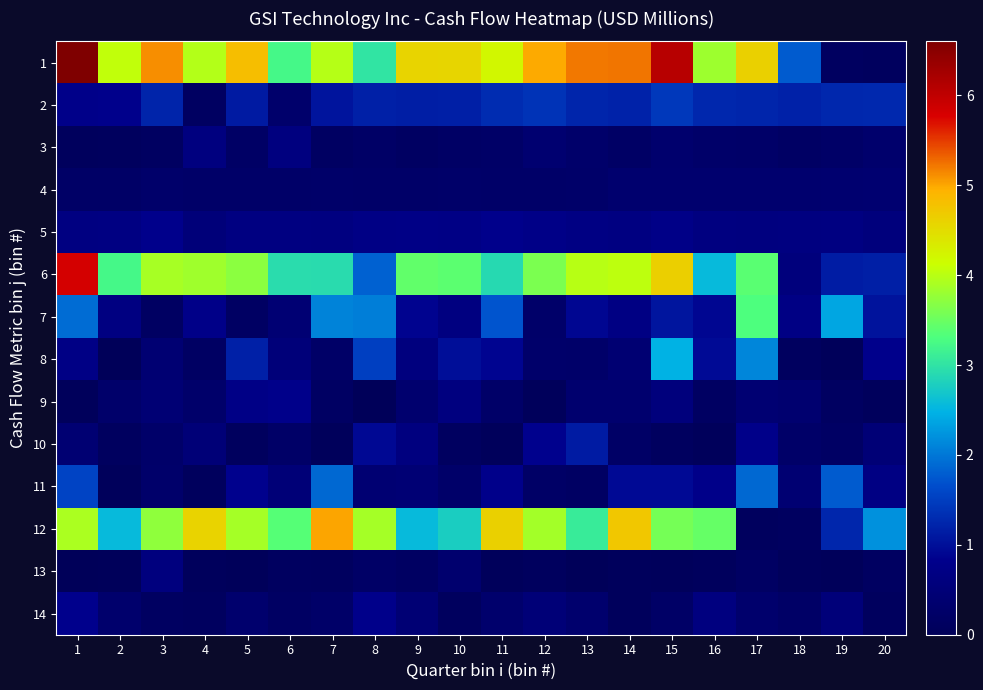

Reading right to left, transcribe all the data shown in this chart.

1: 20=0.1	19=0.1	18=1.8	17=4.6	16=3.8	15=6.1	14=5.2	13=5.2	12=5.0	11=4.2	10=4.6	9=4.6	8=3.0	7=4.0	6=3.2	5=4.8	4=4.0	3=5.1	2=4.0	1=6.6
2: 20=1.3	19=1.3	18=1.2	17=1.2	16=1.3	15=1.4	14=1.2	13=1.2	12=1.4	11=1.3	10=1.2	9=1.1	8=1.2	7=1.1	6=0.3	5=1.1	4=0.1	3=1.2	2=0.8	1=0.8
3: 20=0.3	19=0.2	18=0.2	17=0.2	16=0.3	15=0.3	14=0.2	13=0.3	12=0.4	11=0.2	10=0.2	9=0.2	8=0.2	7=0.2	6=0.6	5=0.2	4=0.6	3=0.1	2=0.1	1=0.1
4: 20=0.4	19=0.4	18=0.4	17=0.3	16=0.4	15=0.3	14=0.3	13=0.3	12=0.2	11=0.2	10=0.3	9=0.2	8=0.2	7=0.3	6=0.2	5=0.2	4=0.2	3=0.3	2=0.2	1=0.2
5: 20=0.6	19=0.7	18=0.6	17=0.6	16=0.6	15=0.8	14=0.7	13=0.7	12=0.8	11=0.8	10=0.7	9=0.7	8=0.7	7=0.6	6=0.7	5=0.7	4=0.5	3=0.8	2=0.7	1=0.7
6: 20=1.2	19=1.1	18=0.6	17=3.4	16=2.6	15=4.6	14=4.0	13=4.0	12=3.6	11=2.9	10=3.4	9=3.4	8=1.8	7=2.9	6=2.9	5=3.7	4=3.8	3=3.9	2=3.2	1=5.8
7: 20=1.0	19=2.4	18=0.7	17=3.3	16=0.9	15=1.1	14=0.7	13=0.9	12=0.3	11=1.7	10=0.6	9=0.9	8=2.0	7=2.1	6=0.4	5=0.2	4=0.8	3=0.2	2=0.7	1=1.9
8: 20=0.8	19=0.0	18=0.1	17=2.1	16=0.9	15=2.5	14=0.4	13=0.3	12=0.3	11=0.9	10=1.0	9=0.6	8=1.5	7=0.2	6=0.5	5=1.2	4=0.2	3=0.4	2=0.0	1=0.7
9: 20=0.1	19=0.1	18=0.4	17=0.4	16=0.2	15=0.6	14=0.4	13=0.3	12=0.0	11=0.2	10=0.6	9=0.3	8=0.0	7=0.2	6=0.8	5=0.7	4=0.3	3=0.5	2=0.3	1=0.1
10: 20=0.5	19=0.2	18=0.2	17=0.8	16=0.1	15=0.1	14=0.2	13=1.1	12=0.8	11=0.0	10=0.1	9=0.6	8=0.9	7=0.0	6=0.2	5=0.1	4=0.5	3=0.3	2=0.1	1=0.4
11: 20=0.7	19=1.8	18=0.4	17=1.9	16=0.8	15=0.9	14=0.9	13=0.2	12=0.2	11=0.8	10=0.3	9=0.4	8=0.4	7=1.9	6=0.5	5=0.8	4=0.1	3=0.3	2=0.0	1=1.6
12: 20=2.2	19=1.2	18=0.1	17=0.1	16=3.5	15=3.6	14=4.7	13=3.1	12=3.9	11=4.6	10=2.8	9=2.6	8=3.9	7=5.0	6=3.4	5=3.9	4=4.6	3=3.7	2=2.6	1=3.9
13: 20=0.1	19=0.0	18=0.1	17=0.2	16=0.1	15=0.1	14=0.1	13=0.0	12=0.1	11=0.0	10=0.3	9=0.1	8=0.2	7=0.1	6=0.1	5=0.0	4=0.1	3=0.6	2=0.0	1=0.0
14: 20=0.1	19=0.5	18=0.2	17=0.3	16=0.6	15=0.2	14=0.1	13=0.3	12=0.5	11=0.3	10=0.1	9=0.5	8=0.8	7=0.2	6=0.2	5=0.3	4=0.1	3=0.1	2=0.3	1=0.8